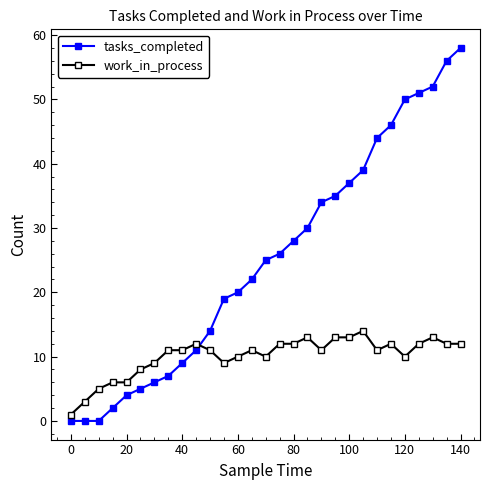

What is the greatest value displayed?

58